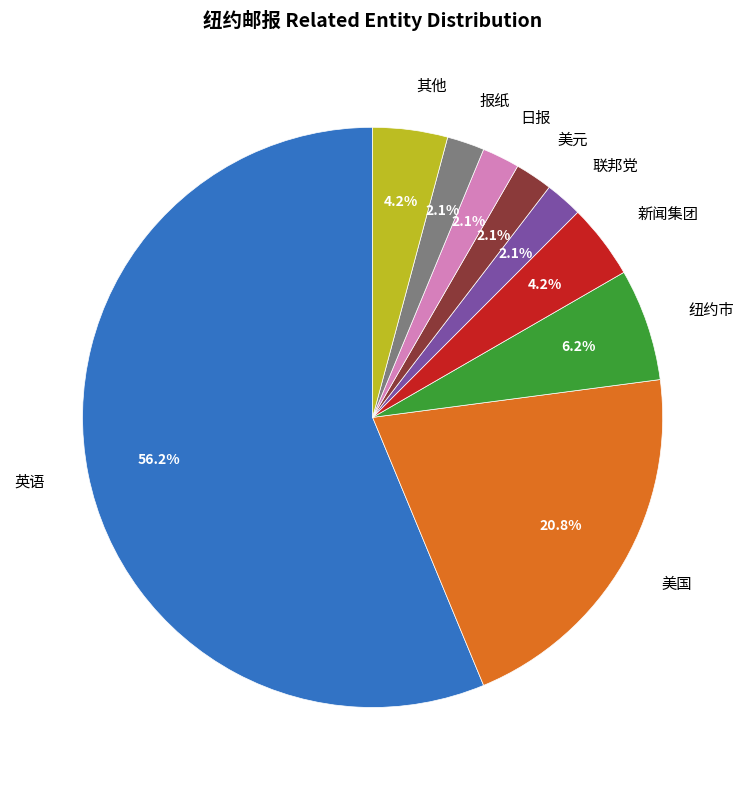

Is 英语 the majority of the pie?

Yes